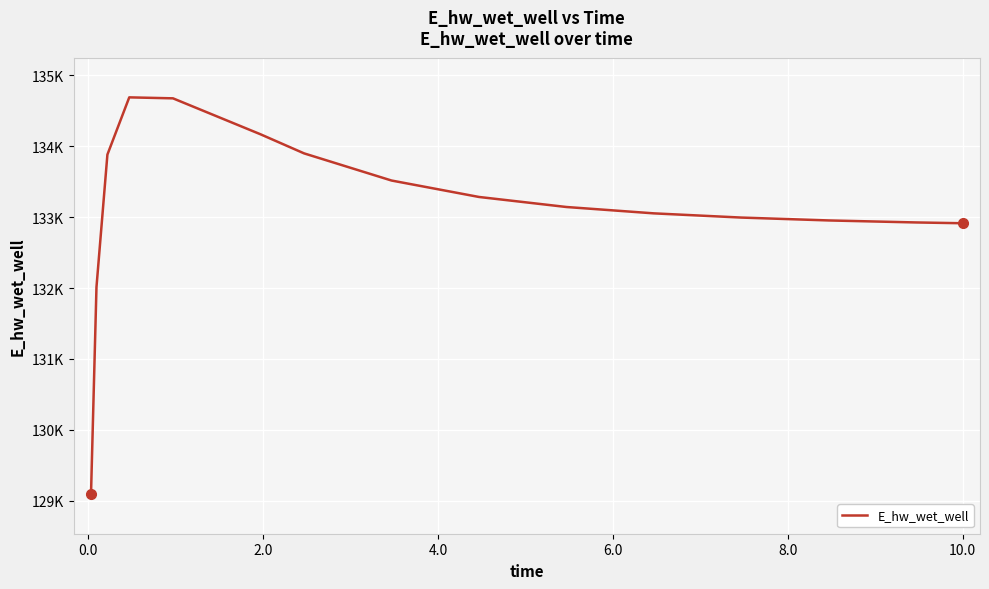

What is the smallest value displayed?

129093.7